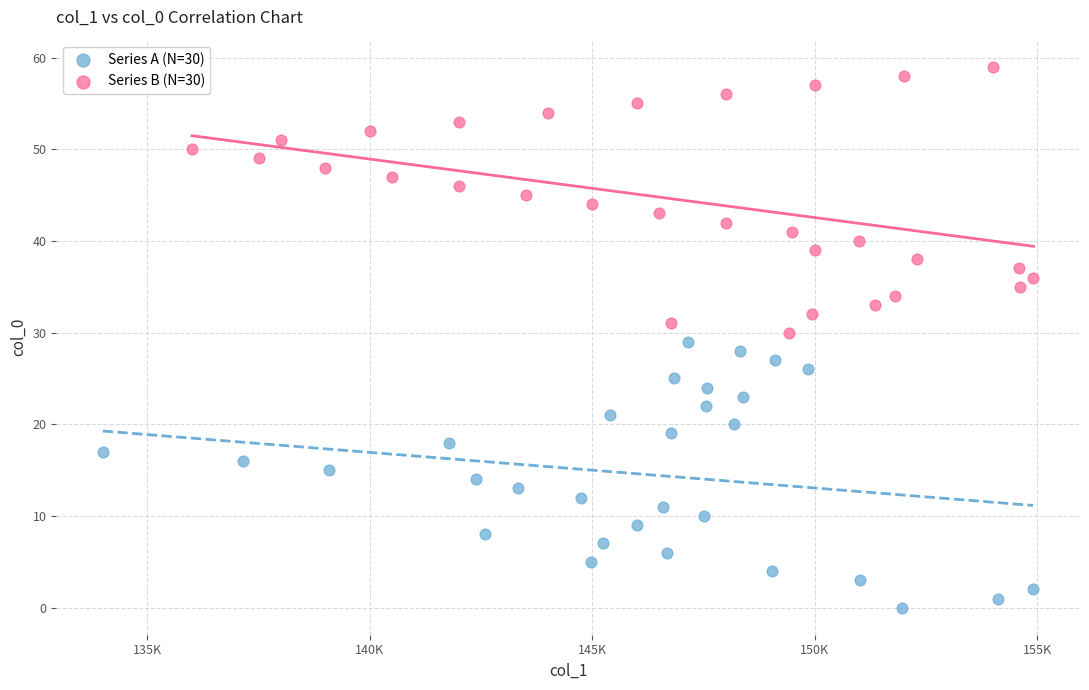

Which series contains the lowest Y value?

Series A (N=30)